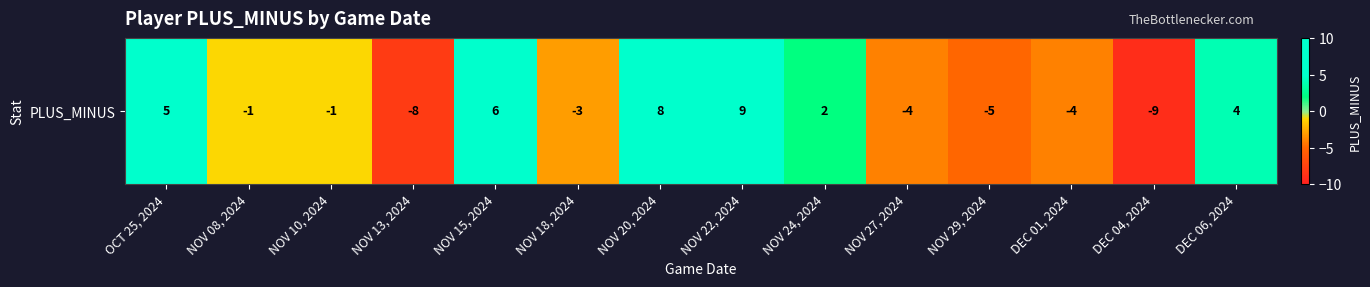

What is the sum of all values?

-1